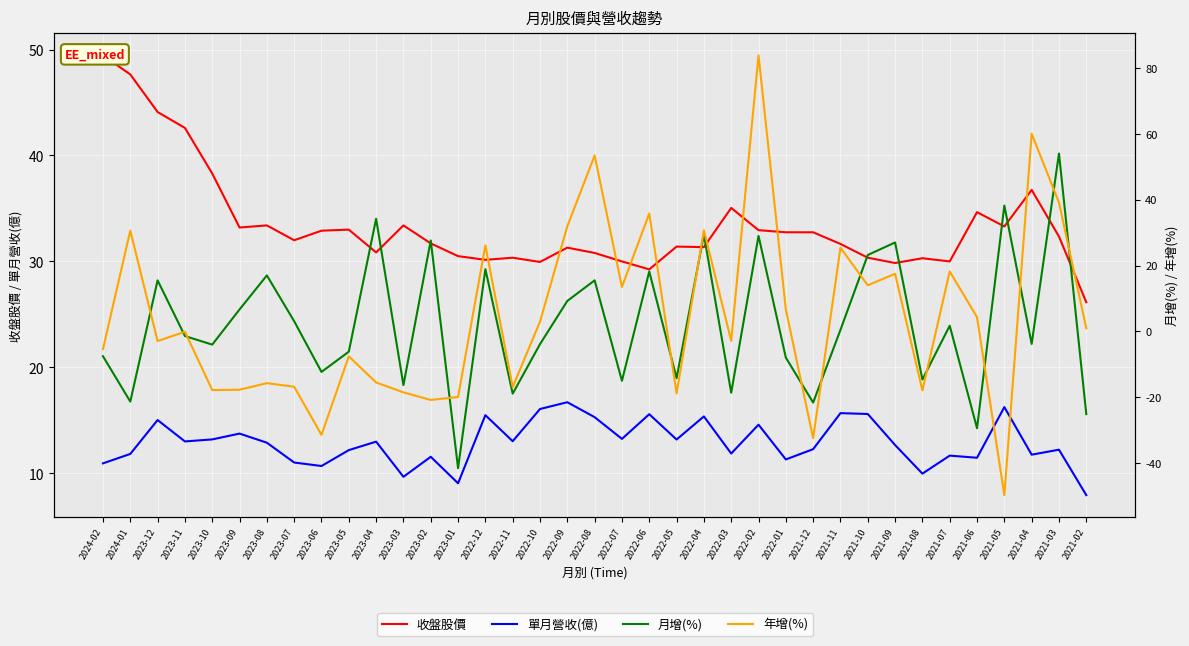

How many lines are shown in the chart?

4